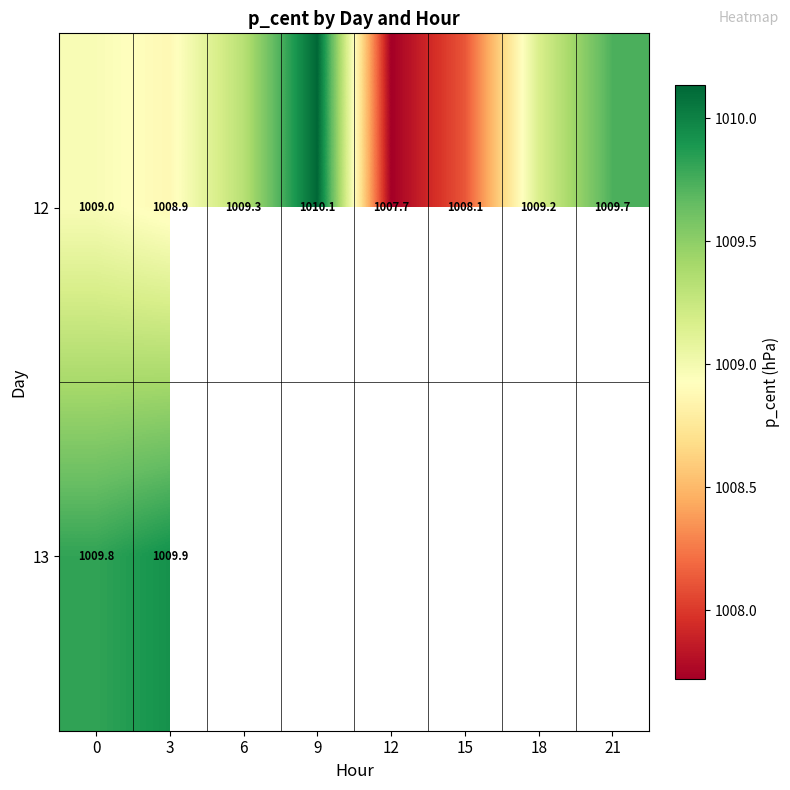

At how many categories does at least one series exceed 1008?

7